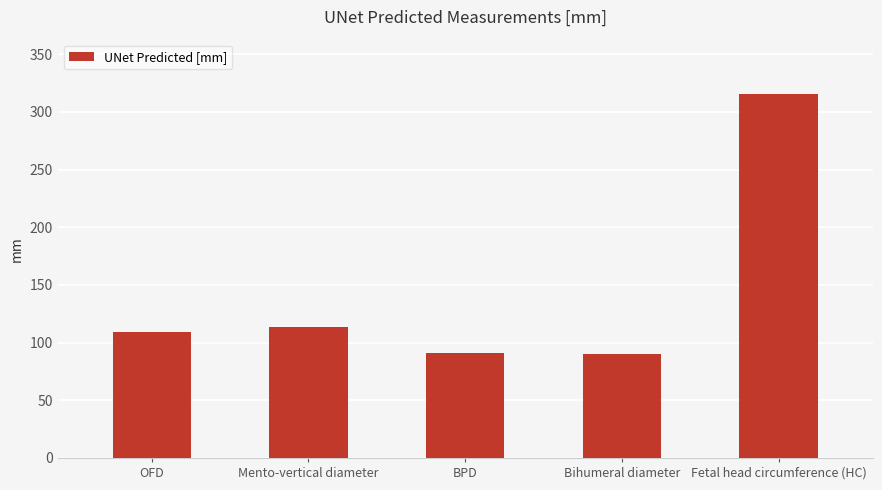

What is the value of the 1st bar from the left?

109.5